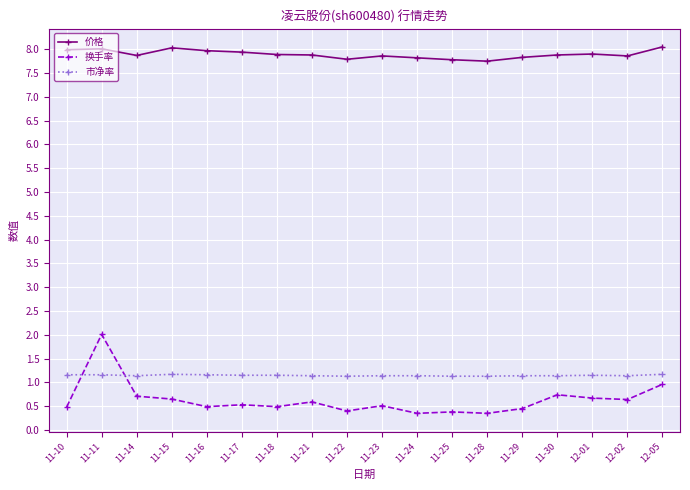

How many lines are shown in the chart?

3